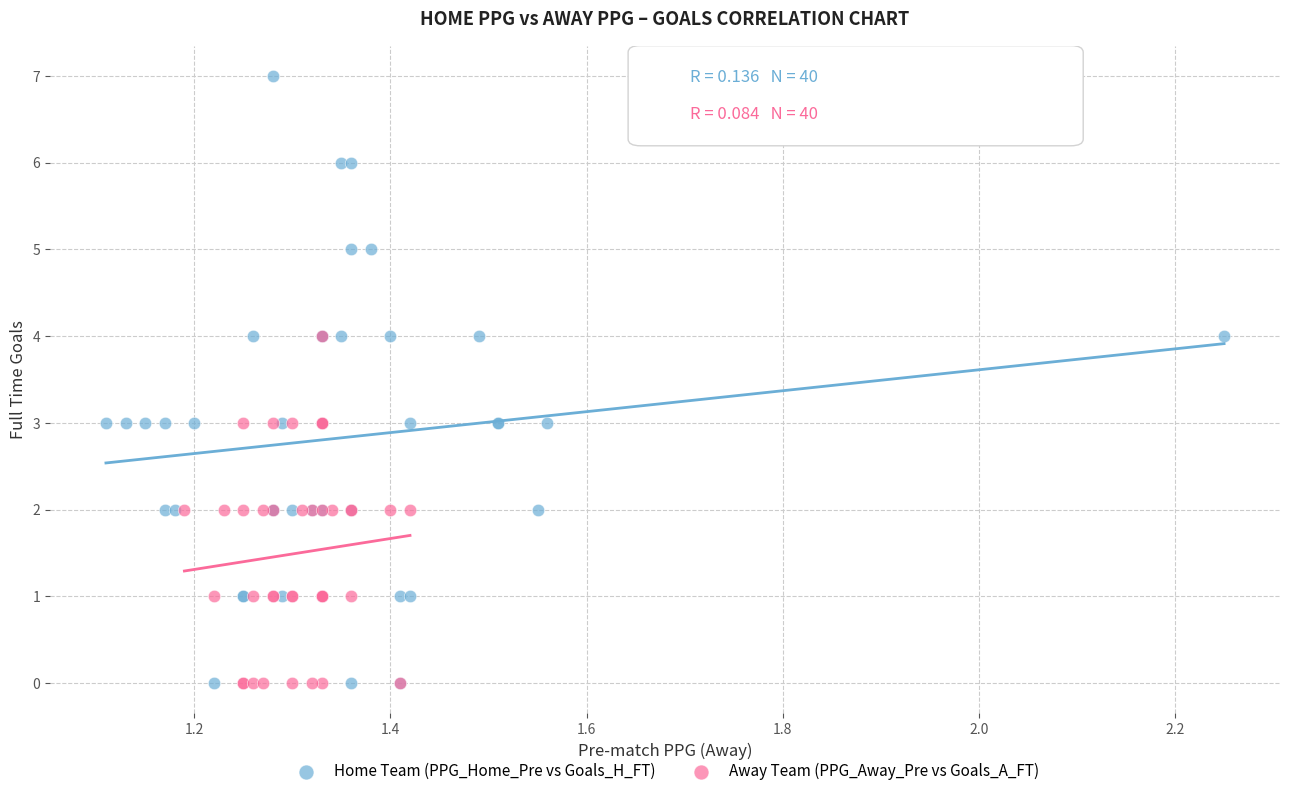

What are all the series names shown in the legend?

Home Team (PPG_Home_Pre vs Goals_H_FT), Away Team (PPG_Away_Pre vs Goals_A_FT)